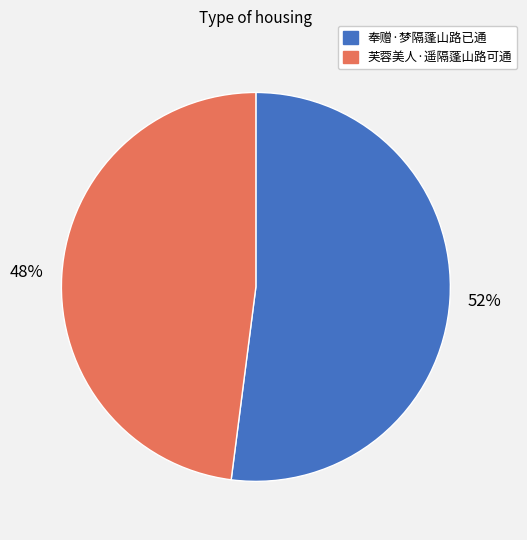

Count the number of slices in the pie.

2